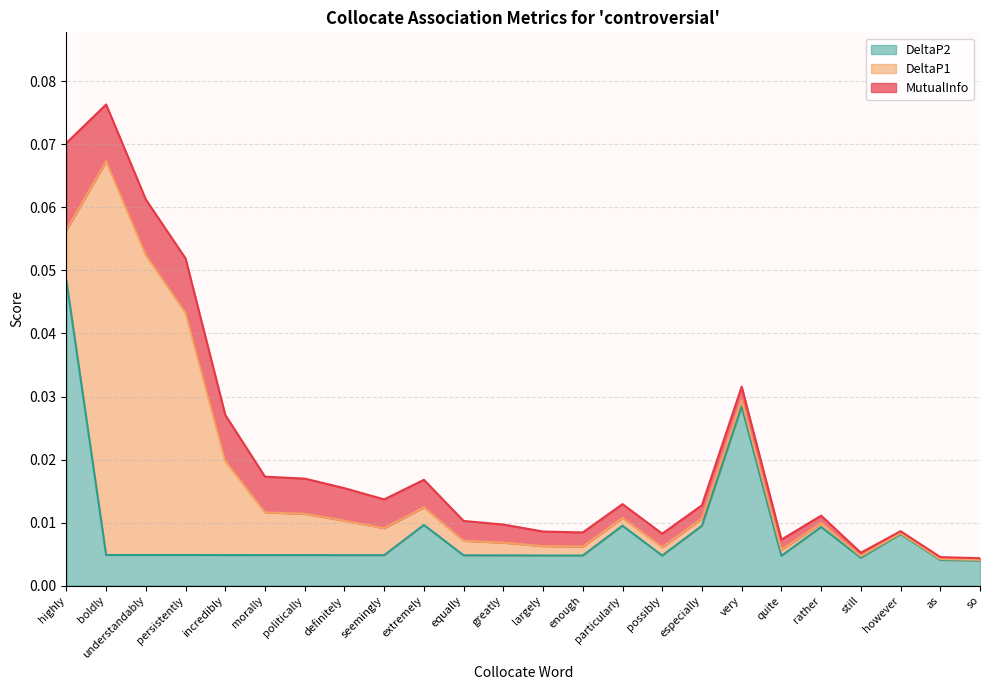

What is the spread (max minus min) of values at 1?

0.1